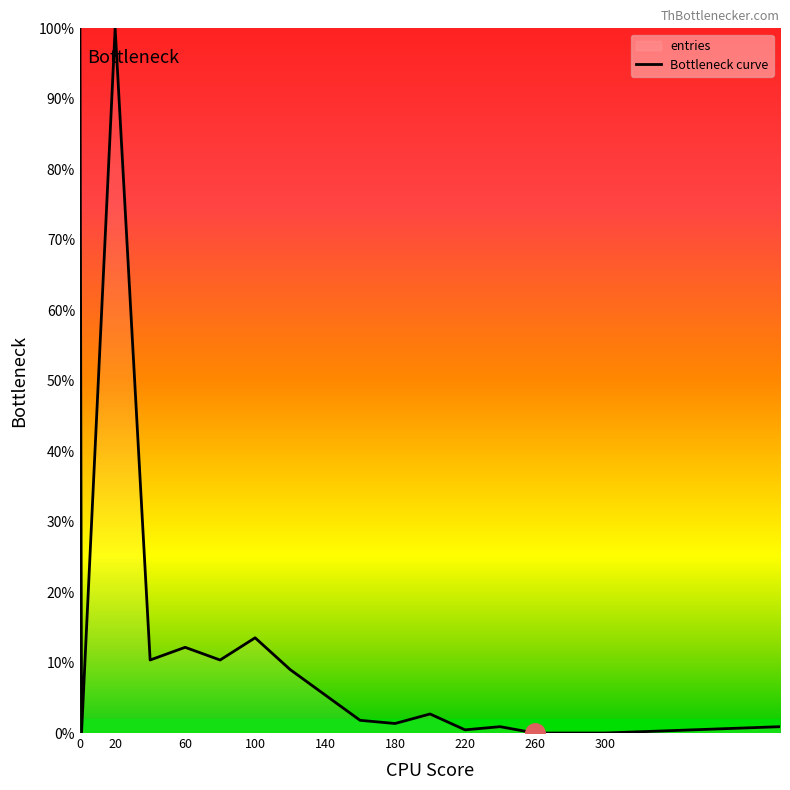

The chart shows a value of 0.5 at 220. True or false?

True